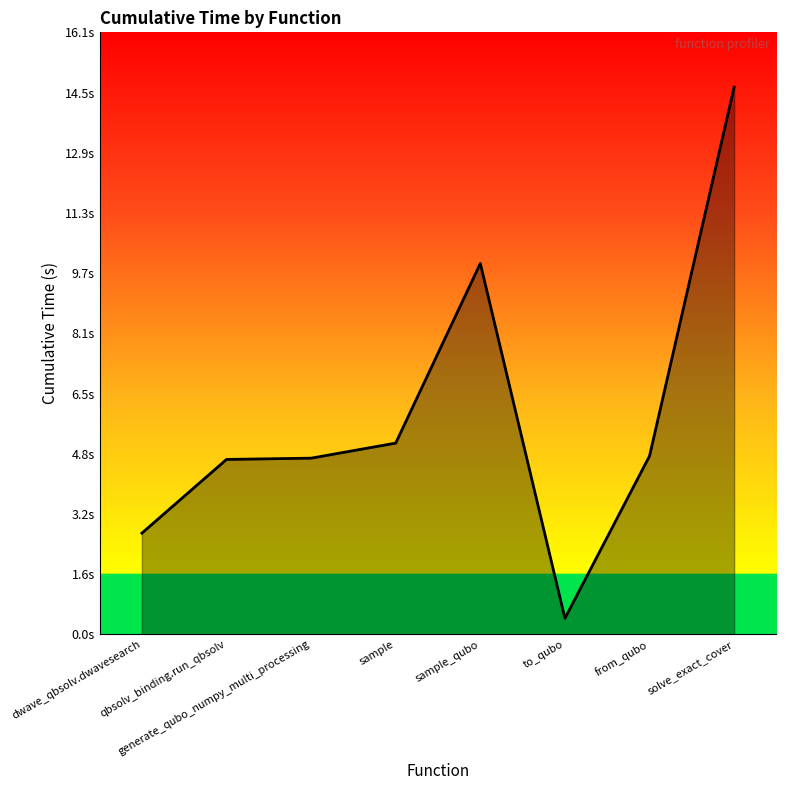

Does the chart have visible grid lines?

No